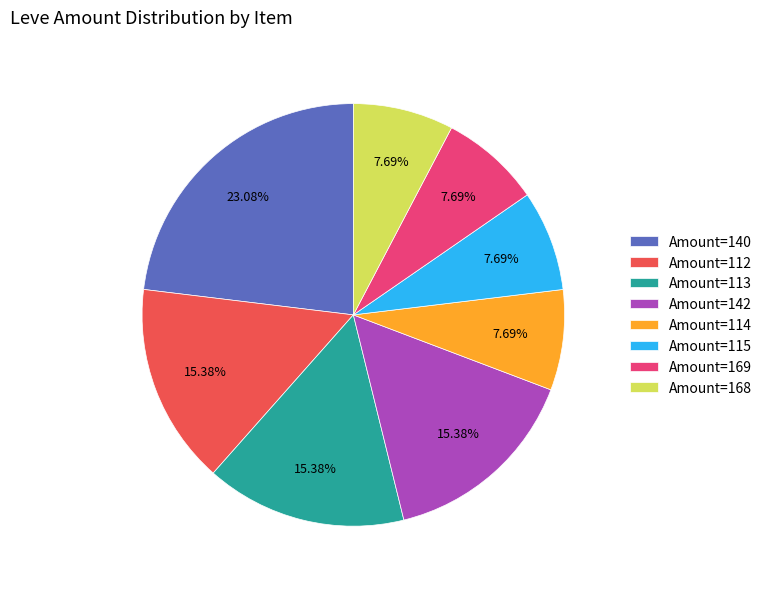

Which category has the biggest portion of the pie?

Amount=140